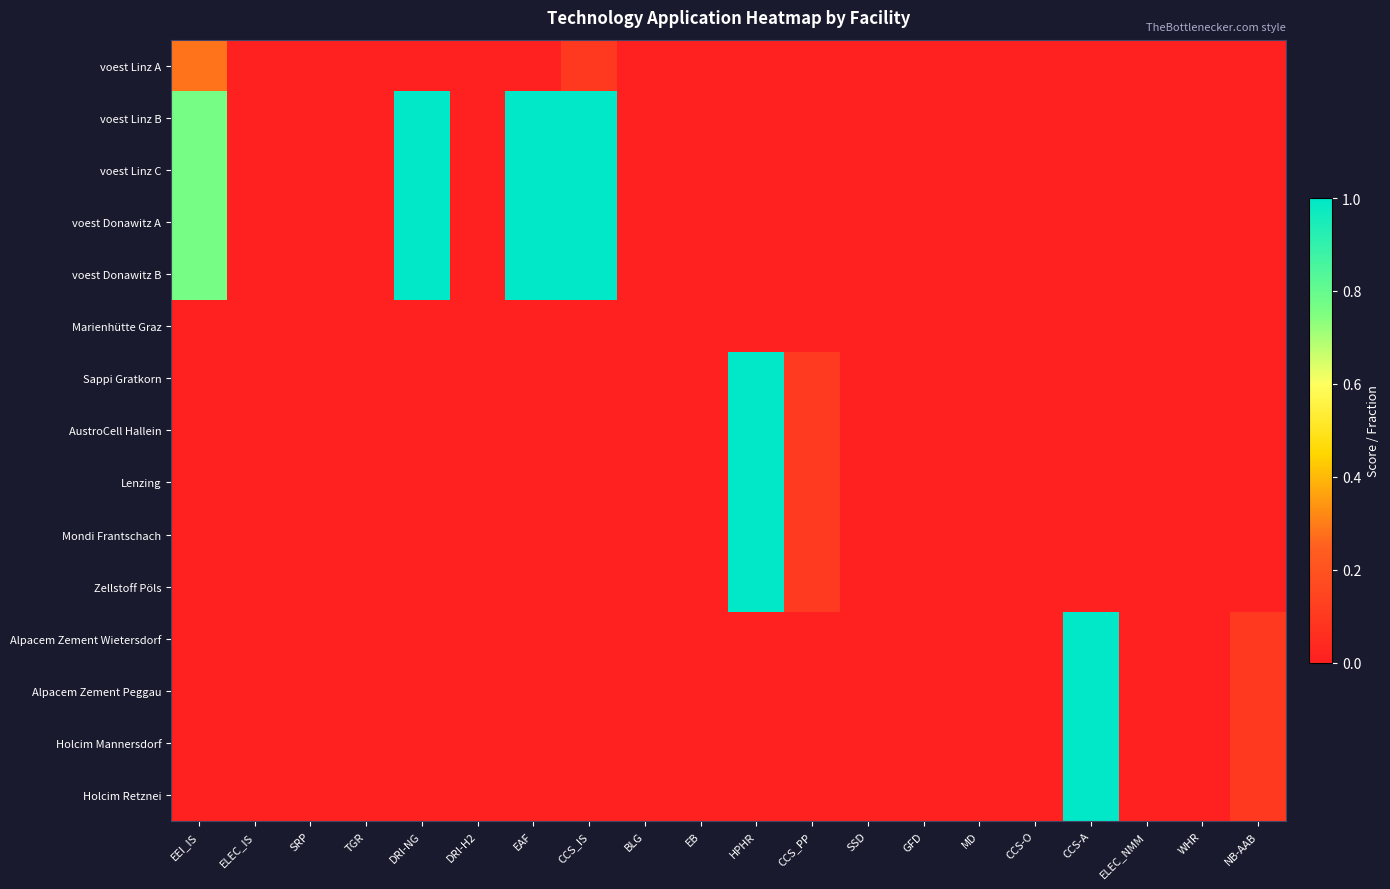

Reading left to right, transcribe all the data shown in this chart.

voest Linz A: EEI_IS=0.3	ELEC_IS=0.0	SRP=0.0	TGR=0.0	DRI-NG=0.0	DRI-H2=0.0	EAF=0.0	CCS_IS=0.1	BLG=0.0	EB=0.0	HPHR=0.0	CCS_PP=0.0	SSD=0.0	GFD=0.0	MD=0.0	CCS-O=0.0	CCS-A=0.0	ELEC_NMM=0.0	WHR=0.0	NB-AAB=0.0
voest Linz B: EEI_IS=0.8	ELEC_IS=0.0	SRP=0.0	TGR=0.0	DRI-NG=1.0	DRI-H2=0.0	EAF=1.0	CCS_IS=1.0	BLG=0.0	EB=0.0	HPHR=0.0	CCS_PP=0.0	SSD=0.0	GFD=0.0	MD=0.0	CCS-O=0.0	CCS-A=0.0	ELEC_NMM=0.0	WHR=0.0	NB-AAB=0.0
voest Linz C: EEI_IS=0.8	ELEC_IS=0.0	SRP=0.0	TGR=0.0	DRI-NG=1.0	DRI-H2=0.0	EAF=1.0	CCS_IS=1.0	BLG=0.0	EB=0.0	HPHR=0.0	CCS_PP=0.0	SSD=0.0	GFD=0.0	MD=0.0	CCS-O=0.0	CCS-A=0.0	ELEC_NMM=0.0	WHR=0.0	NB-AAB=0.0
voest Donawitz A: EEI_IS=0.8	ELEC_IS=0.0	SRP=0.0	TGR=0.0	DRI-NG=1.0	DRI-H2=0.0	EAF=1.0	CCS_IS=1.0	BLG=0.0	EB=0.0	HPHR=0.0	CCS_PP=0.0	SSD=0.0	GFD=0.0	MD=0.0	CCS-O=0.0	CCS-A=0.0	ELEC_NMM=0.0	WHR=0.0	NB-AAB=0.0
voest Donawitz B: EEI_IS=0.8	ELEC_IS=0.0	SRP=0.0	TGR=0.0	DRI-NG=1.0	DRI-H2=0.0	EAF=1.0	CCS_IS=1.0	BLG=0.0	EB=0.0	HPHR=0.0	CCS_PP=0.0	SSD=0.0	GFD=0.0	MD=0.0	CCS-O=0.0	CCS-A=0.0	ELEC_NMM=0.0	WHR=0.0	NB-AAB=0.0
Marienhütte Graz: EEI_IS=0.0	ELEC_IS=0.0	SRP=0.0	TGR=0.0	DRI-NG=0.0	DRI-H2=0.0	EAF=0.0	CCS_IS=0.0	BLG=0.0	EB=0.0	HPHR=0.0	CCS_PP=0.0	SSD=0.0	GFD=0.0	MD=0.0	CCS-O=0.0	CCS-A=0.0	ELEC_NMM=0.0	WHR=0.0	NB-AAB=0.0
Sappi Gratkorn: EEI_IS=0.0	ELEC_IS=0.0	SRP=0.0	TGR=0.0	DRI-NG=0.0	DRI-H2=0.0	EAF=0.0	CCS_IS=0.0	BLG=0.0	EB=0.0	HPHR=1.0	CCS_PP=0.1	SSD=0.0	GFD=0.0	MD=0.0	CCS-O=0.0	CCS-A=0.0	ELEC_NMM=0.0	WHR=0.0	NB-AAB=0.0
AustroCell Hallein: EEI_IS=0.0	ELEC_IS=0.0	SRP=0.0	TGR=0.0	DRI-NG=0.0	DRI-H2=0.0	EAF=0.0	CCS_IS=0.0	BLG=0.0	EB=0.0	HPHR=1.0	CCS_PP=0.1	SSD=0.0	GFD=0.0	MD=0.0	CCS-O=0.0	CCS-A=0.0	ELEC_NMM=0.0	WHR=0.0	NB-AAB=0.0
Lenzing: EEI_IS=0.0	ELEC_IS=0.0	SRP=0.0	TGR=0.0	DRI-NG=0.0	DRI-H2=0.0	EAF=0.0	CCS_IS=0.0	BLG=0.0	EB=0.0	HPHR=1.0	CCS_PP=0.1	SSD=0.0	GFD=0.0	MD=0.0	CCS-O=0.0	CCS-A=0.0	ELEC_NMM=0.0	WHR=0.0	NB-AAB=0.0
Mondi Frantschach: EEI_IS=0.0	ELEC_IS=0.0	SRP=0.0	TGR=0.0	DRI-NG=0.0	DRI-H2=0.0	EAF=0.0	CCS_IS=0.0	BLG=0.0	EB=0.0	HPHR=1.0	CCS_PP=0.1	SSD=0.0	GFD=0.0	MD=0.0	CCS-O=0.0	CCS-A=0.0	ELEC_NMM=0.0	WHR=0.0	NB-AAB=0.0
Zellstoff Pöls: EEI_IS=0.0	ELEC_IS=0.0	SRP=0.0	TGR=0.0	DRI-NG=0.0	DRI-H2=0.0	EAF=0.0	CCS_IS=0.0	BLG=0.0	EB=0.0	HPHR=1.0	CCS_PP=0.1	SSD=0.0	GFD=0.0	MD=0.0	CCS-O=0.0	CCS-A=0.0	ELEC_NMM=0.0	WHR=0.0	NB-AAB=0.0
Alpacem Zement Wietersdorf: EEI_IS=0.0	ELEC_IS=0.0	SRP=0.0	TGR=0.0	DRI-NG=0.0	DRI-H2=0.0	EAF=0.0	CCS_IS=0.0	BLG=0.0	EB=0.0	HPHR=0.0	CCS_PP=0.0	SSD=0.0	GFD=0.0	MD=0.0	CCS-O=0.0	CCS-A=1.0	ELEC_NMM=0.0	WHR=0.0	NB-AAB=0.1
Alpacem Zement Peggau: EEI_IS=0.0	ELEC_IS=0.0	SRP=0.0	TGR=0.0	DRI-NG=0.0	DRI-H2=0.0	EAF=0.0	CCS_IS=0.0	BLG=0.0	EB=0.0	HPHR=0.0	CCS_PP=0.0	SSD=0.0	GFD=0.0	MD=0.0	CCS-O=0.0	CCS-A=1.0	ELEC_NMM=0.0	WHR=0.0	NB-AAB=0.1
Holcim Mannersdorf: EEI_IS=0.0	ELEC_IS=0.0	SRP=0.0	TGR=0.0	DRI-NG=0.0	DRI-H2=0.0	EAF=0.0	CCS_IS=0.0	BLG=0.0	EB=0.0	HPHR=0.0	CCS_PP=0.0	SSD=0.0	GFD=0.0	MD=0.0	CCS-O=0.0	CCS-A=1.0	ELEC_NMM=0.0	WHR=0.0	NB-AAB=0.1
Holcim Retznei: EEI_IS=0.0	ELEC_IS=0.0	SRP=0.0	TGR=0.0	DRI-NG=0.0	DRI-H2=0.0	EAF=0.0	CCS_IS=0.0	BLG=0.0	EB=0.0	HPHR=0.0	CCS_PP=0.0	SSD=0.0	GFD=0.0	MD=0.0	CCS-O=0.0	CCS-A=1.0	ELEC_NMM=0.0	WHR=0.0	NB-AAB=0.1